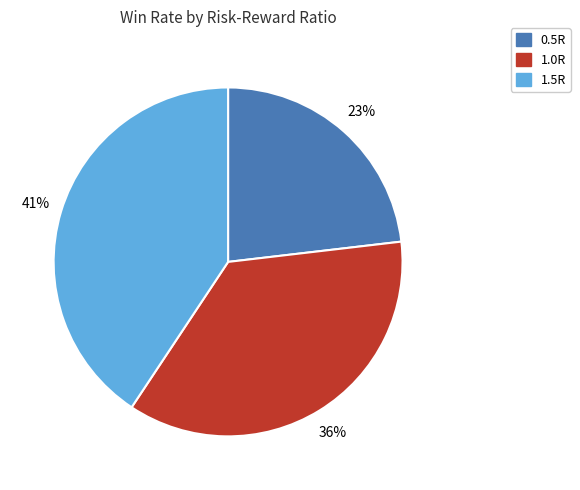

Is 1.0R the majority of the pie?

No